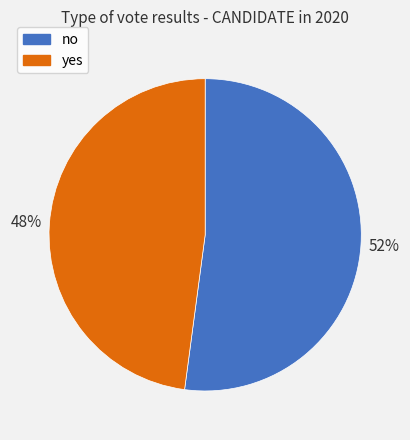

To the nearest percent, what is the difference between the no and yes slice percentages?

4%